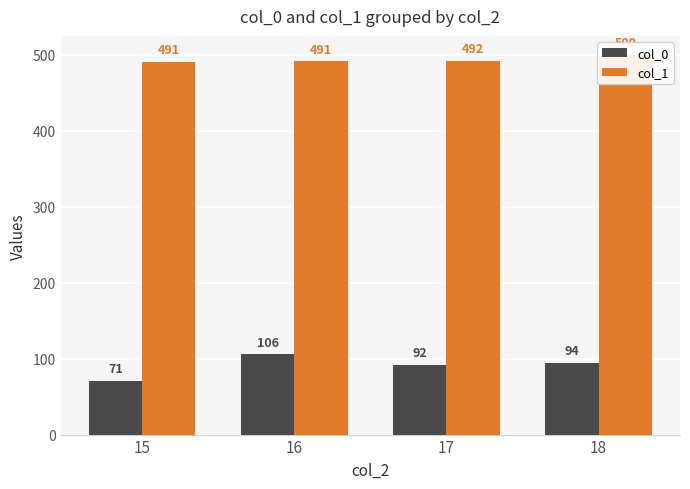

Reading left to right, what are all the values shown in this chart?

col_0: 71.0	105.5	91.9	94.2
col_1: 491.0	491.1	491.9	499.8